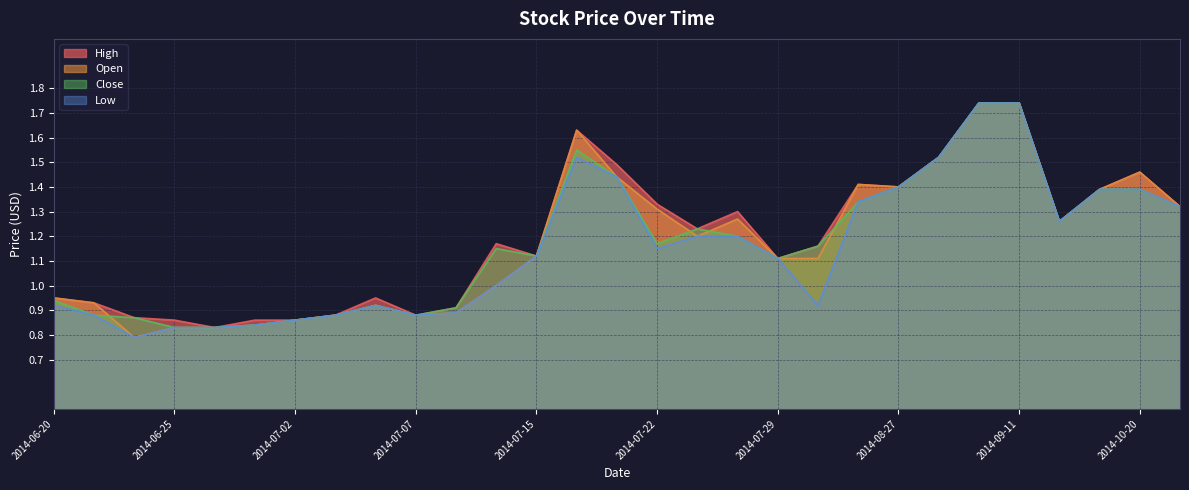

True or false: Open has a value of 1.4 at 2014-07-21.

True